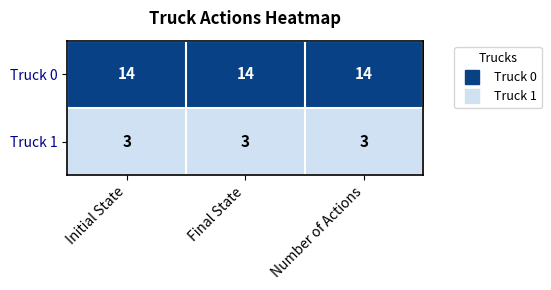

Count the number of categories in the chart.

3